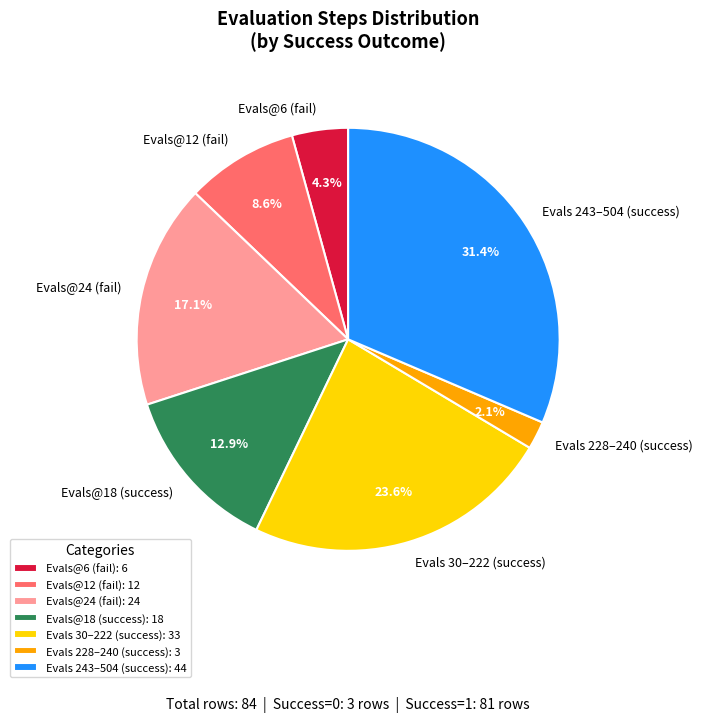

What is the total percentage of Evals 243–504 (success) and Evals@12 (fail)?

40.0%